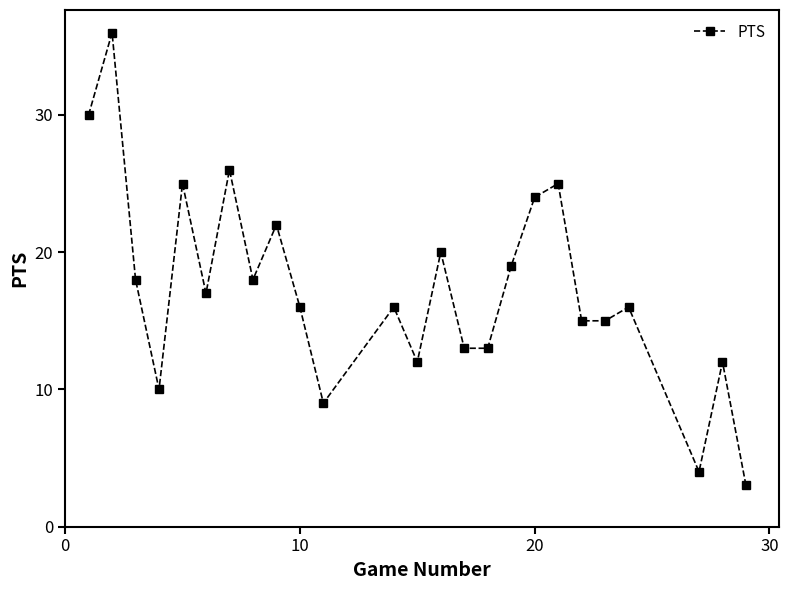

What is the greatest value displayed?

36